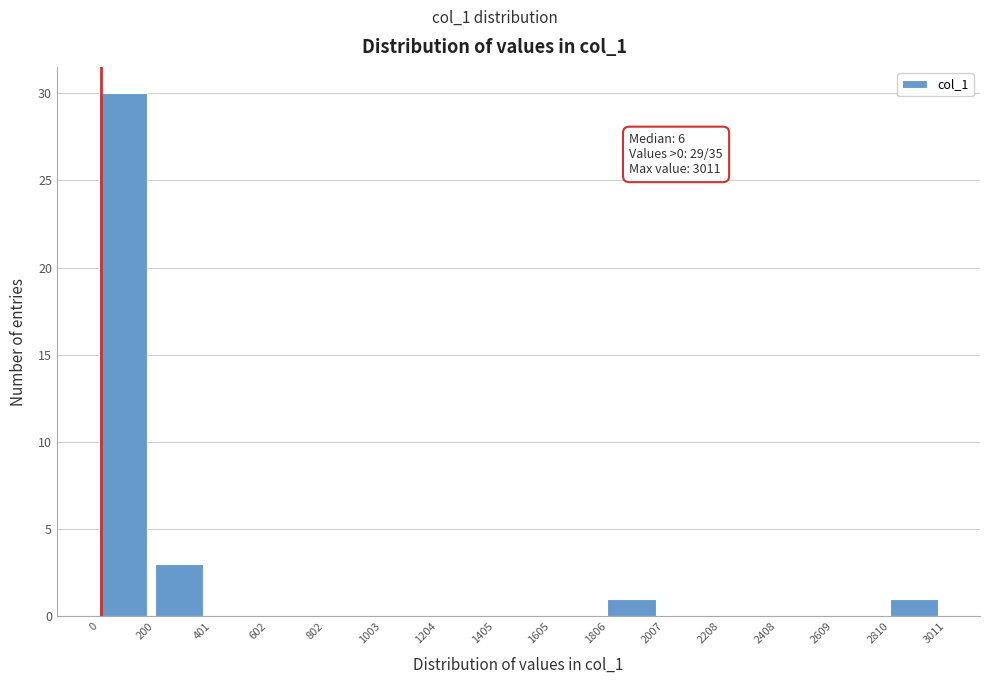

Which range on the x-axis has the tallest bar?

0 to 200